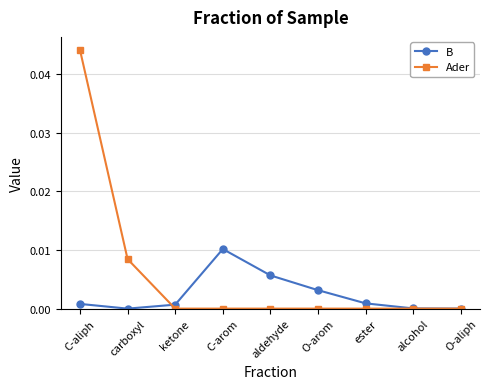

How many lines are shown in the chart?

2